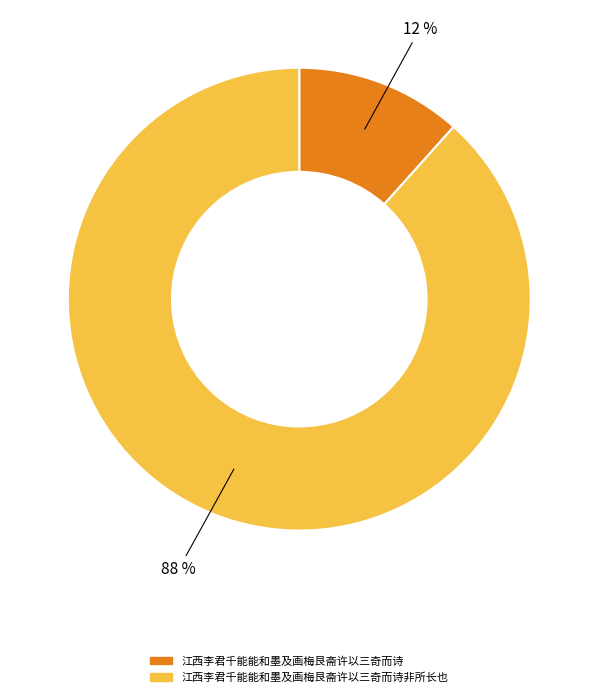

Does any single category account for the majority?

Yes